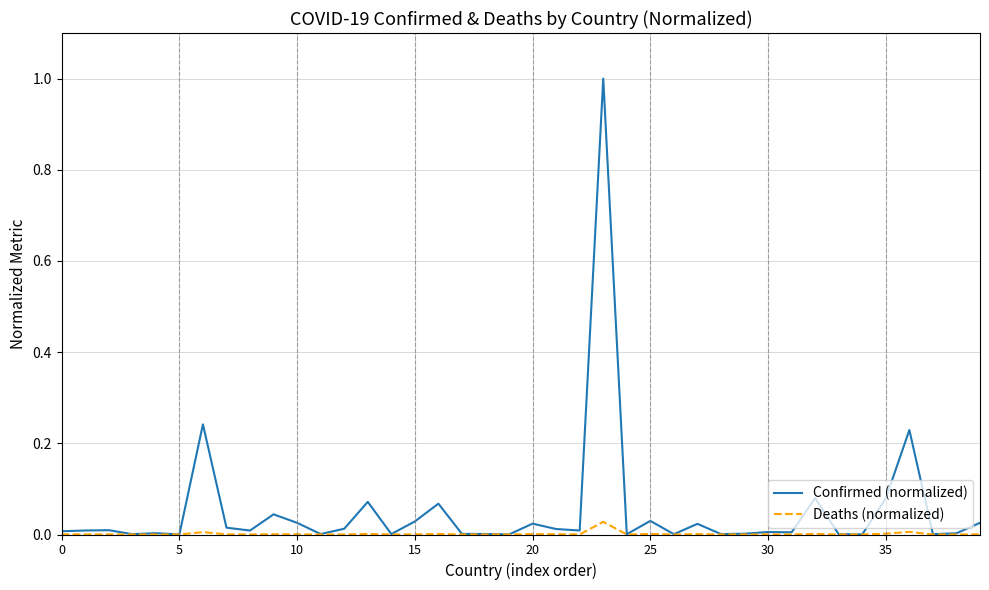

List the series in order of their overall mean, highest first.

Confirmed (normalized), Deaths (normalized)